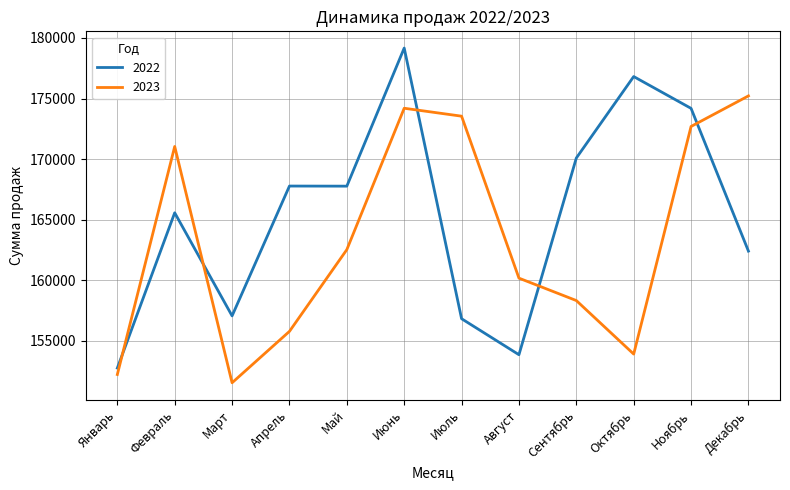

The 2023 series shows 244332 at Декабрь. True or false?

False